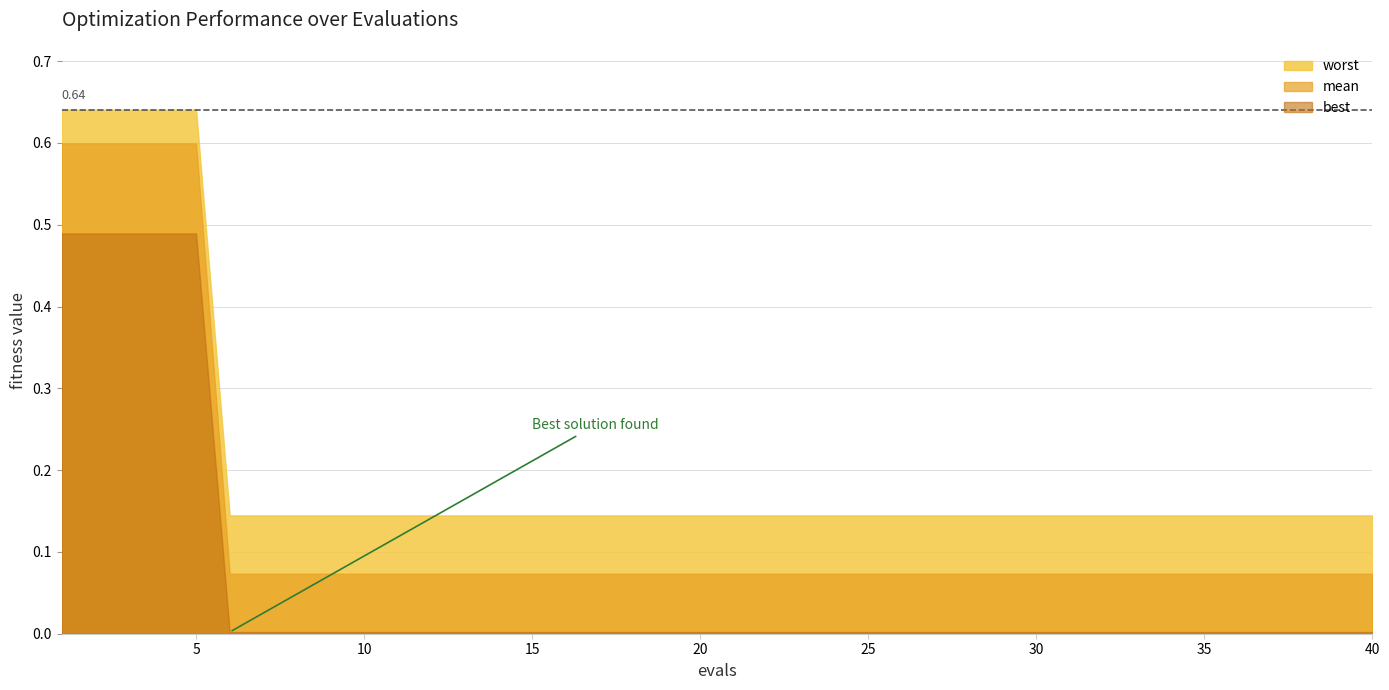

Rank the series by their maximum value, from lowest to highest.

best, mean, worst